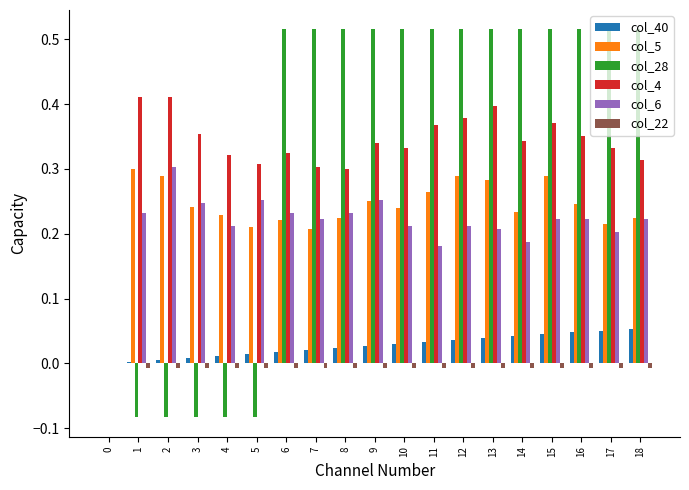

True or false: col_4 has a value of 0.4 at 12.

True